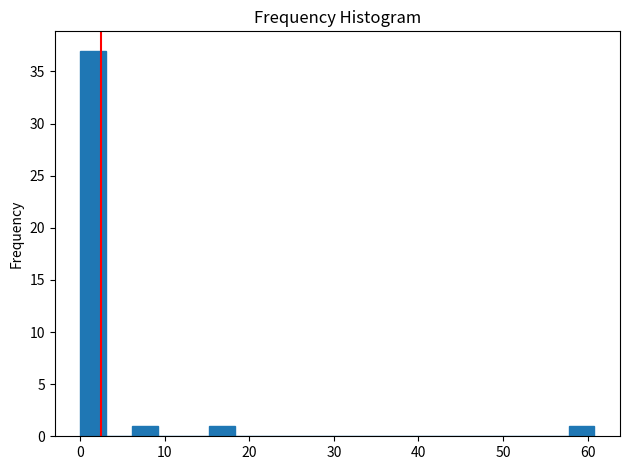

Read against the x-axis, roughly where is the centre of the tallest bar?

2